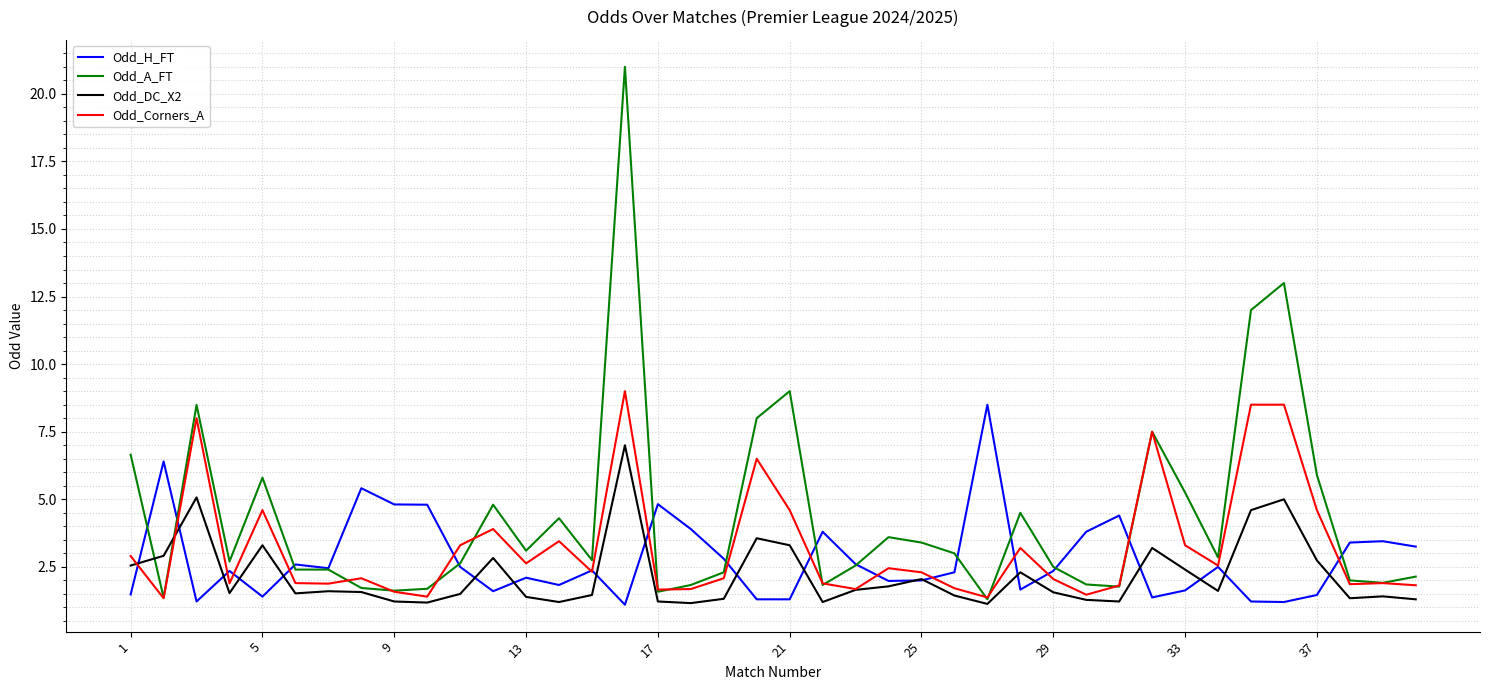

What is the lowest value of the Odd_A_FT series?

1.3